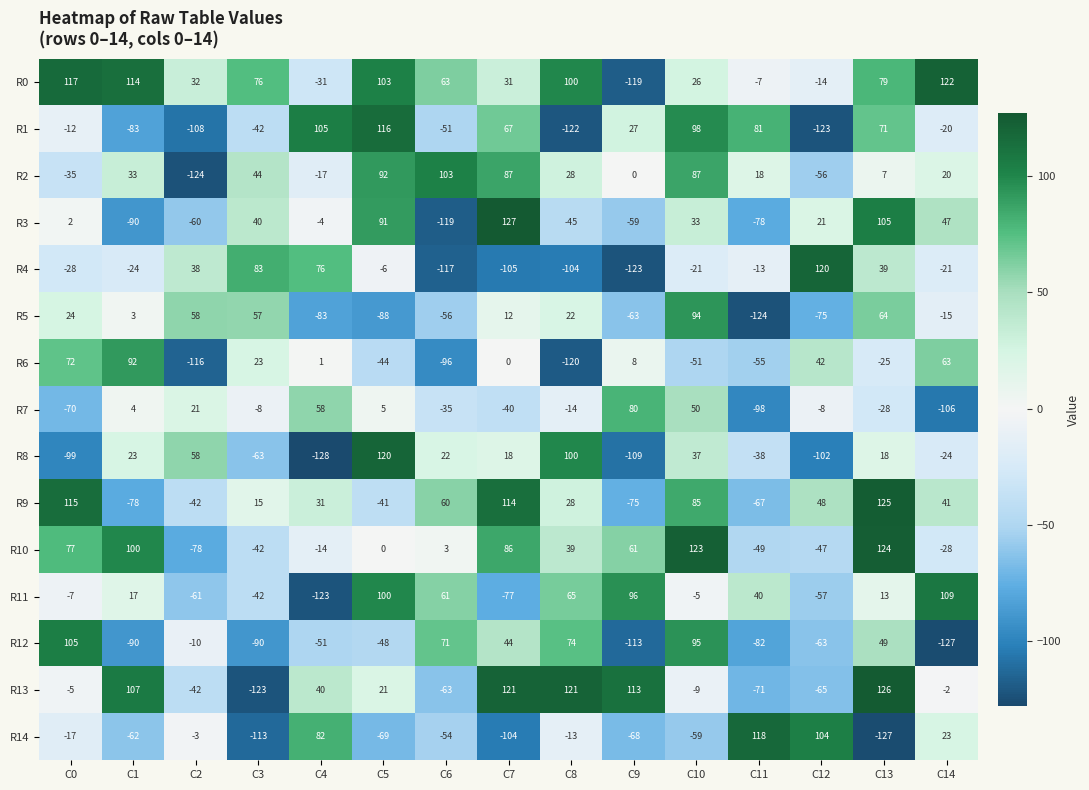

At which label does R5 first exceed 3?

C0